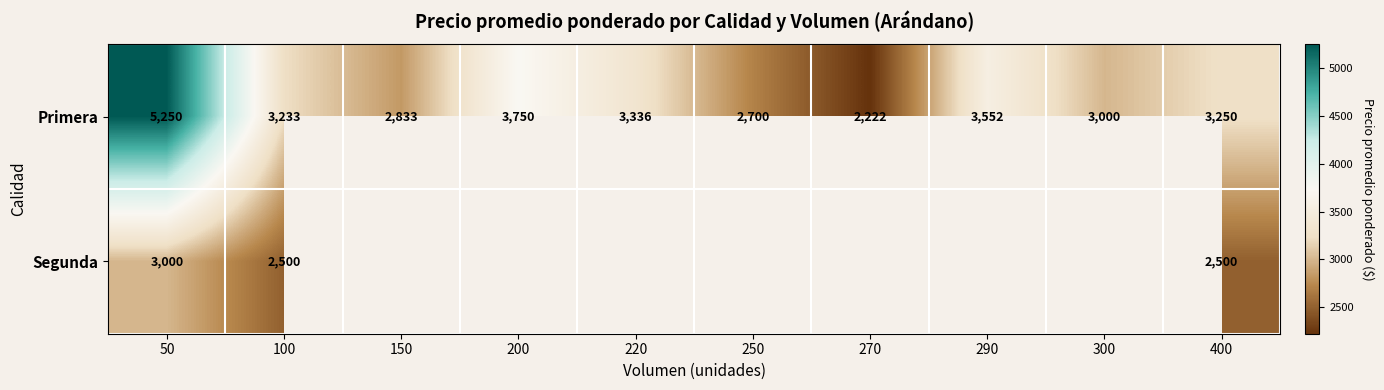

The Primera series shows 3000 at 300. True or false?

True